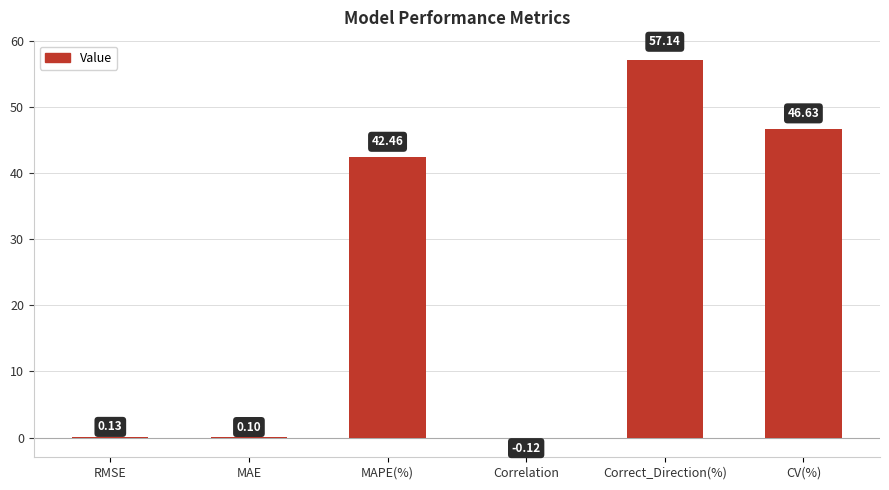

What is the change in value from Correlation to Correct_Direction(%)?

+57.3